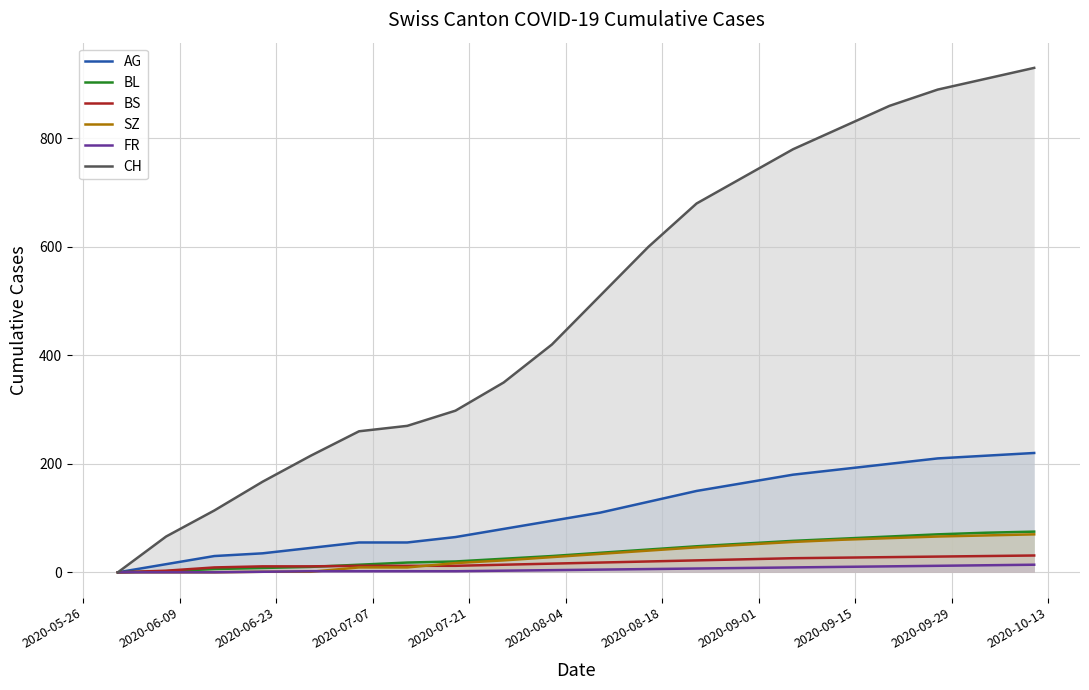

Which series has the widest spread of values?

CH